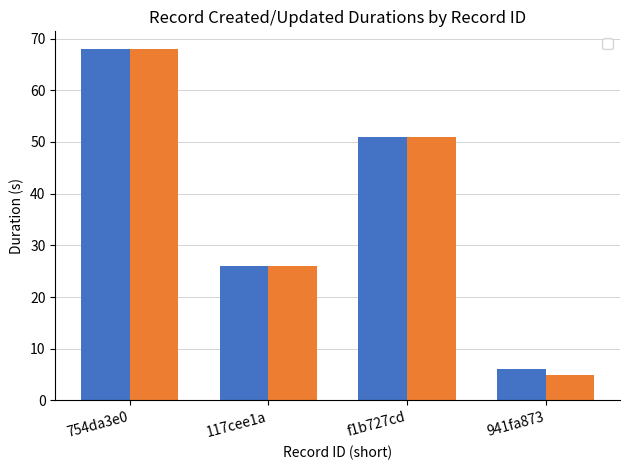

Where does the _created_duration series first go above 51?

754da3e0